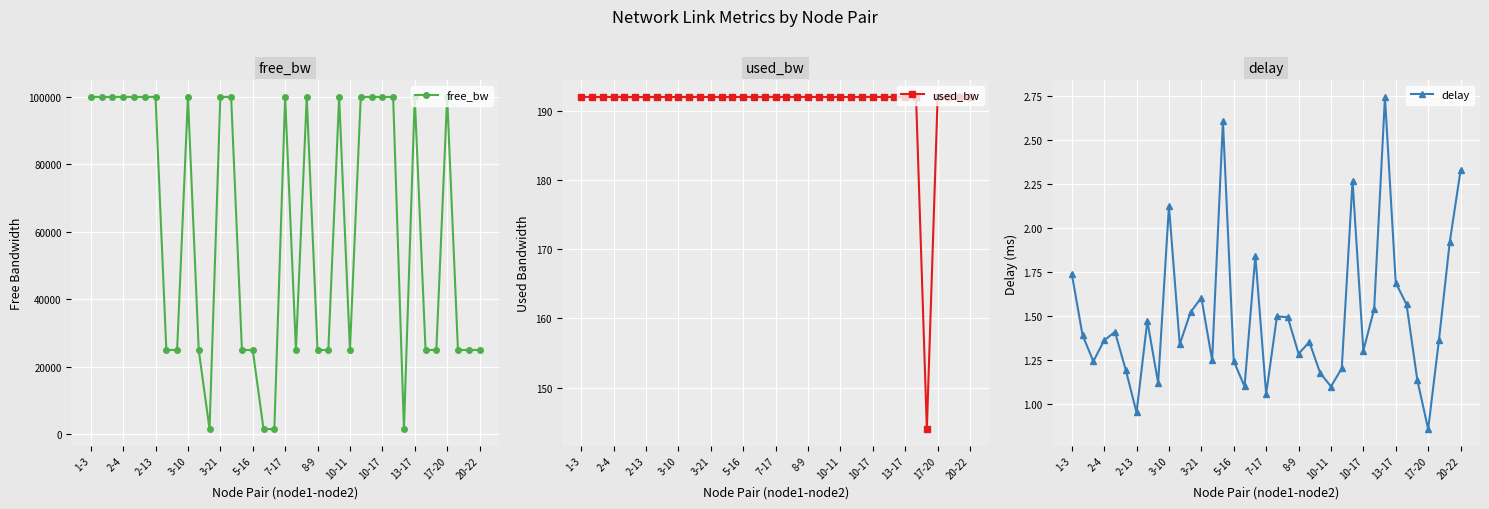

What is the approximate value of delay at 34?

1.4